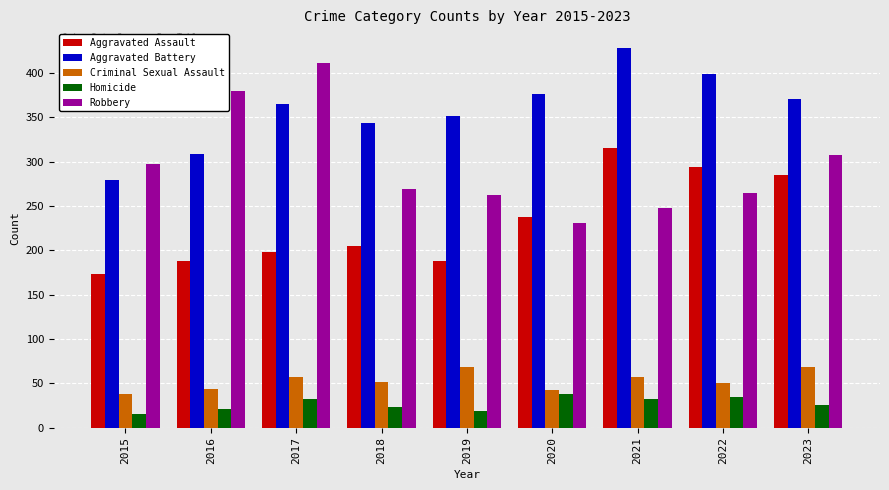

How many data points in Aggravated Battery are less than 365?

4